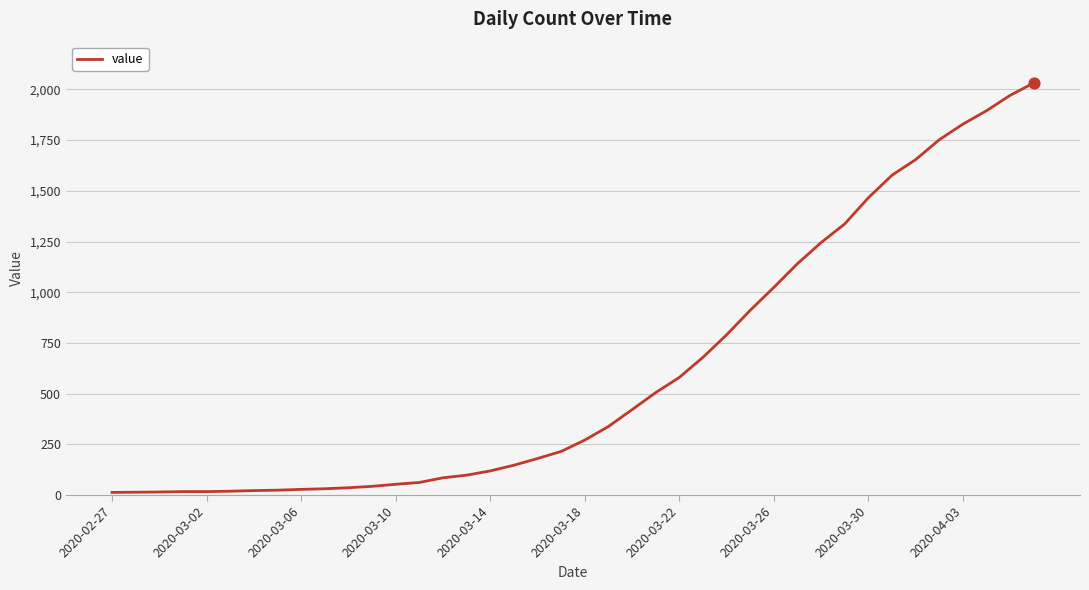

What is the difference between the maximum and minimum values?

2019